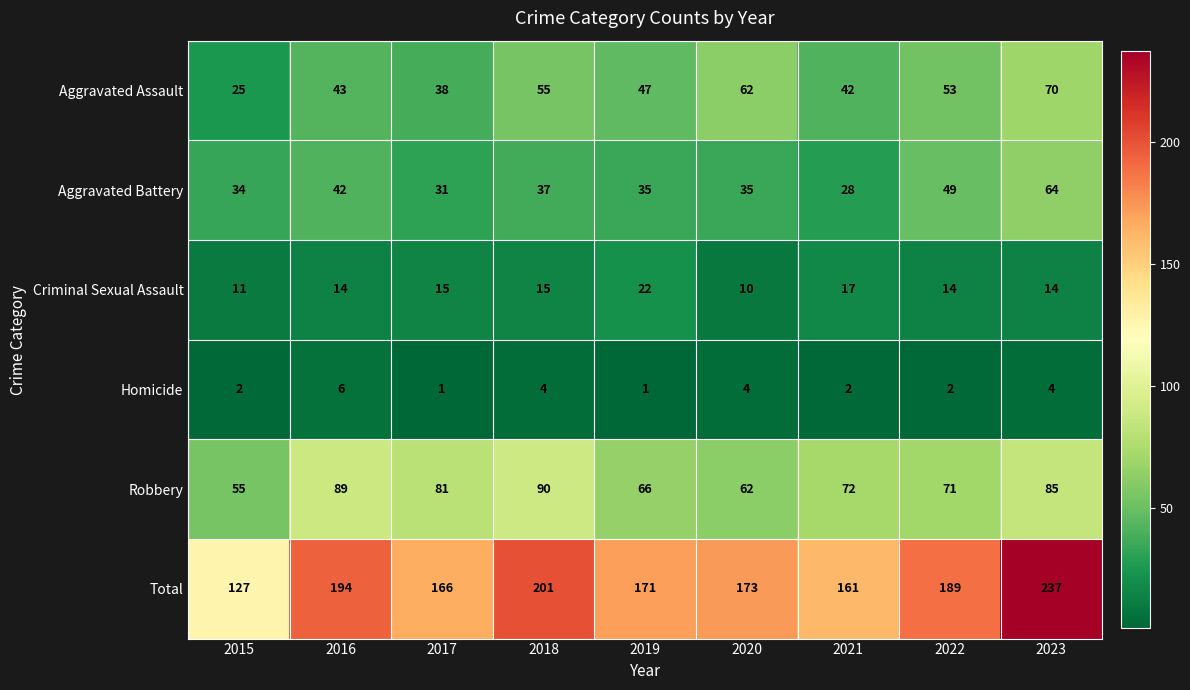

Which category has the highest value across all series?

2023